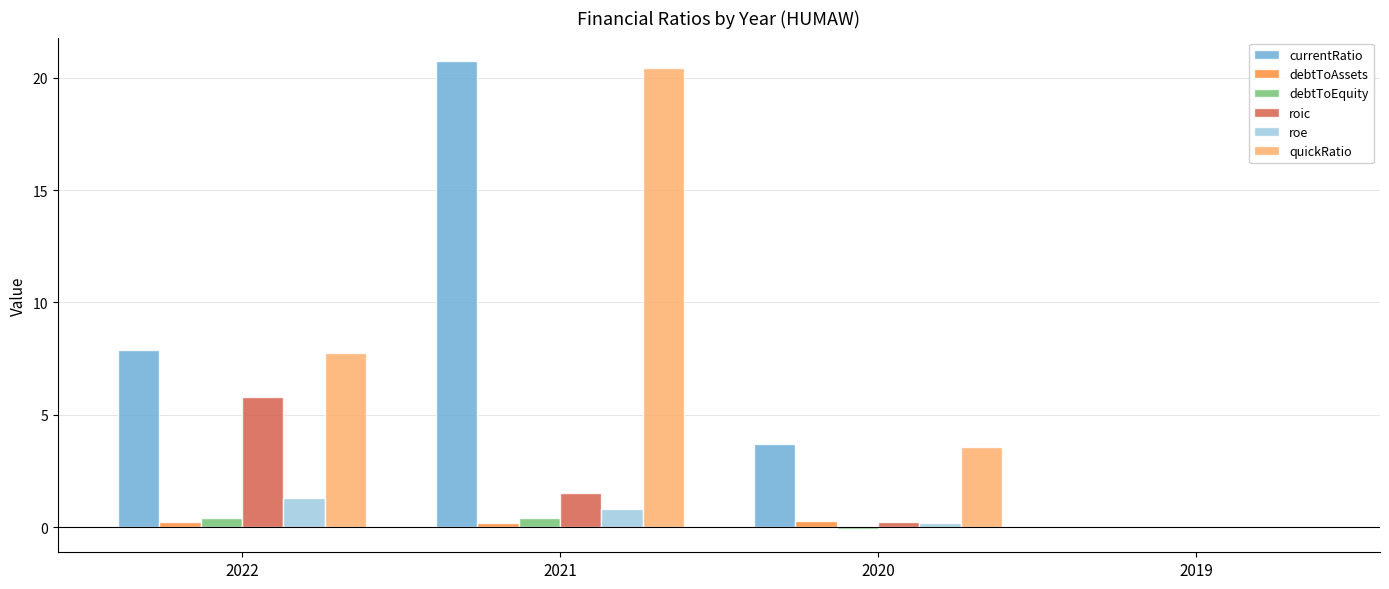

The value of quickRatio at 2021 is 20.4. True or false?

True